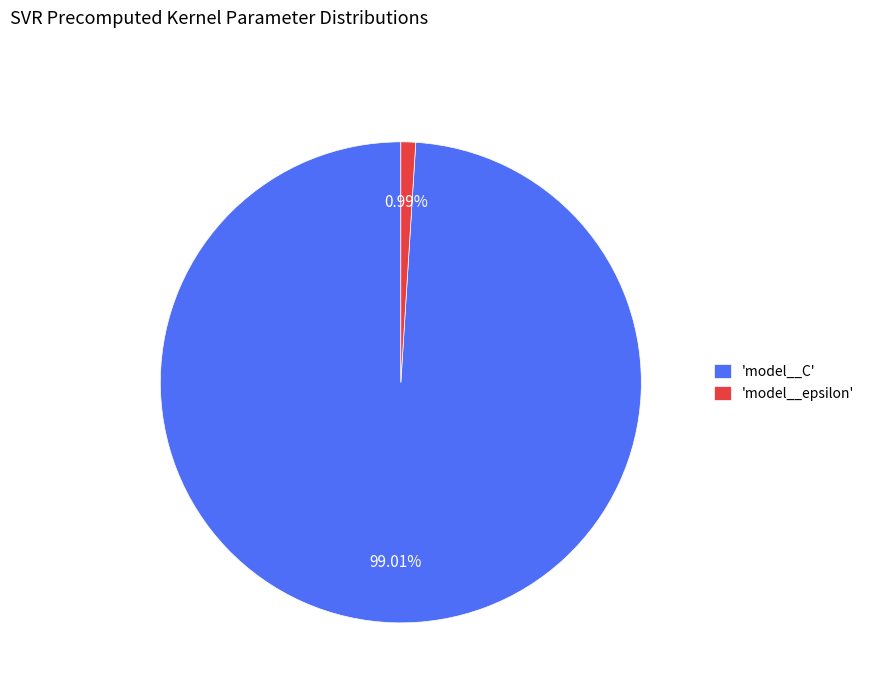

Count the number of slices in the pie.

2